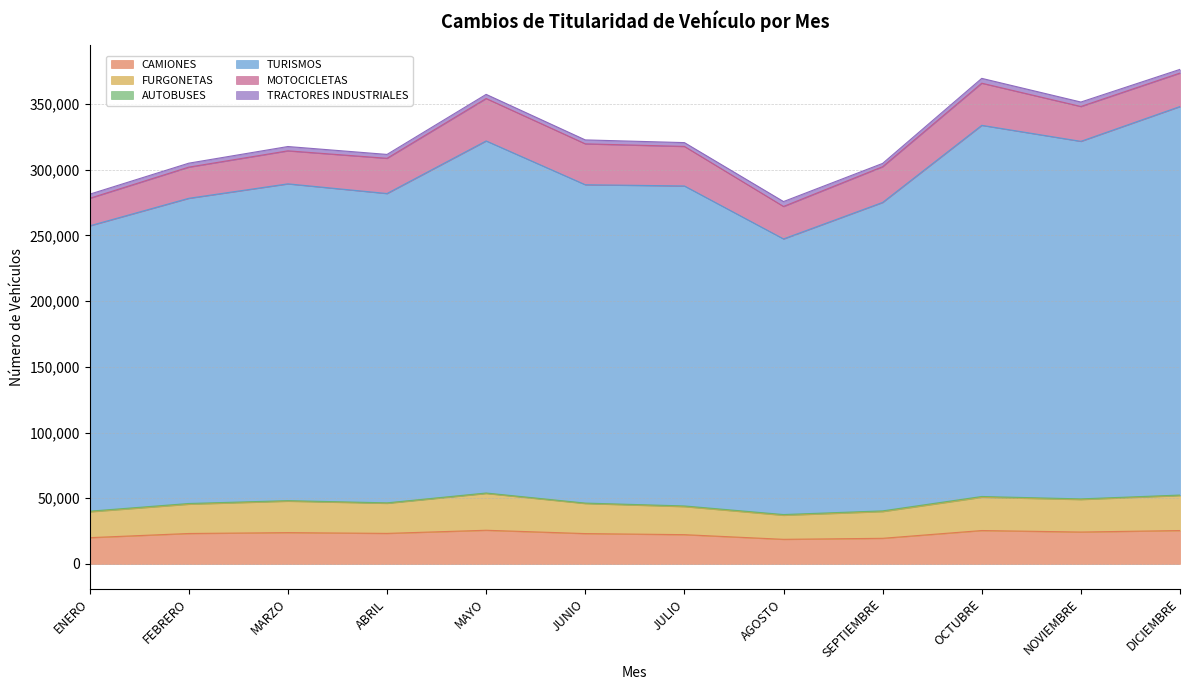

What position from the left is SEPTIEMBRE?

9